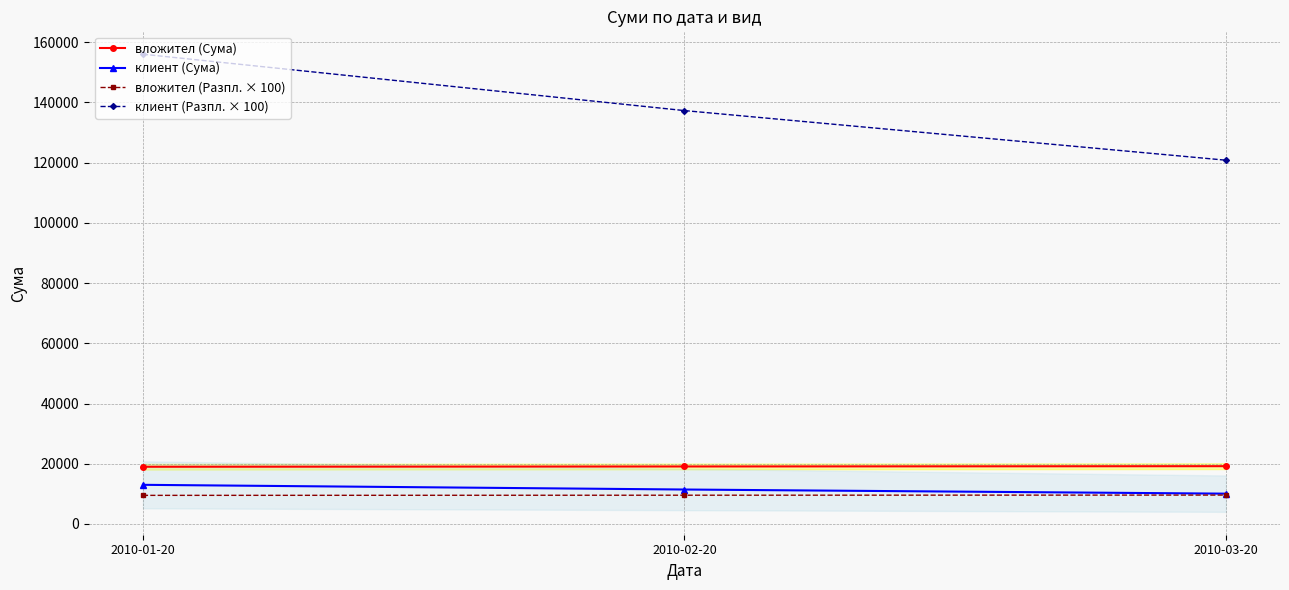

What is the label of the 1st point from the left?

2010-01-20